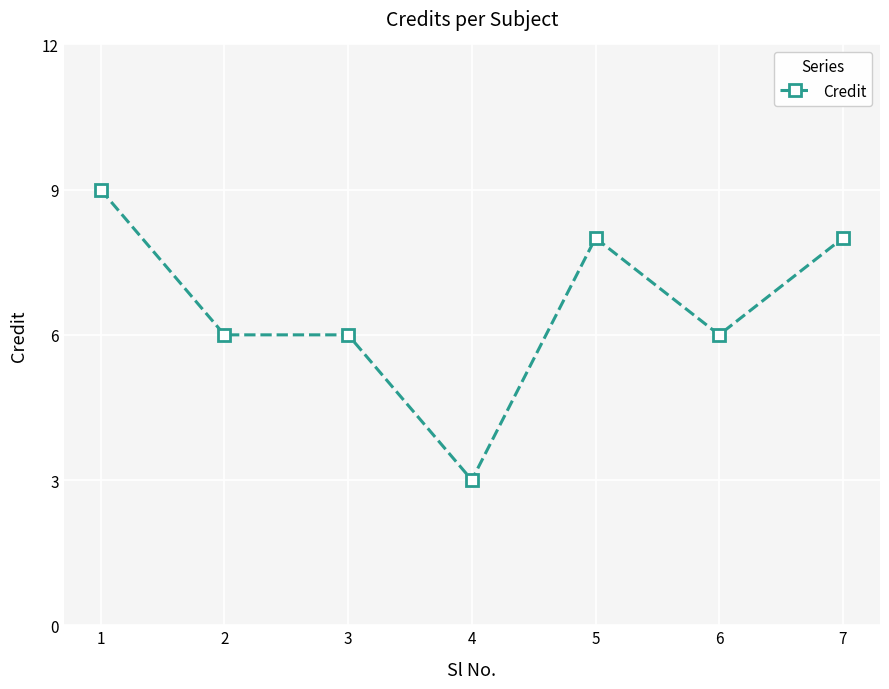

Reading left to right, transcribe all the data shown in this chart.

1=9	2=6	3=6	4=3	5=8	6=6	7=8